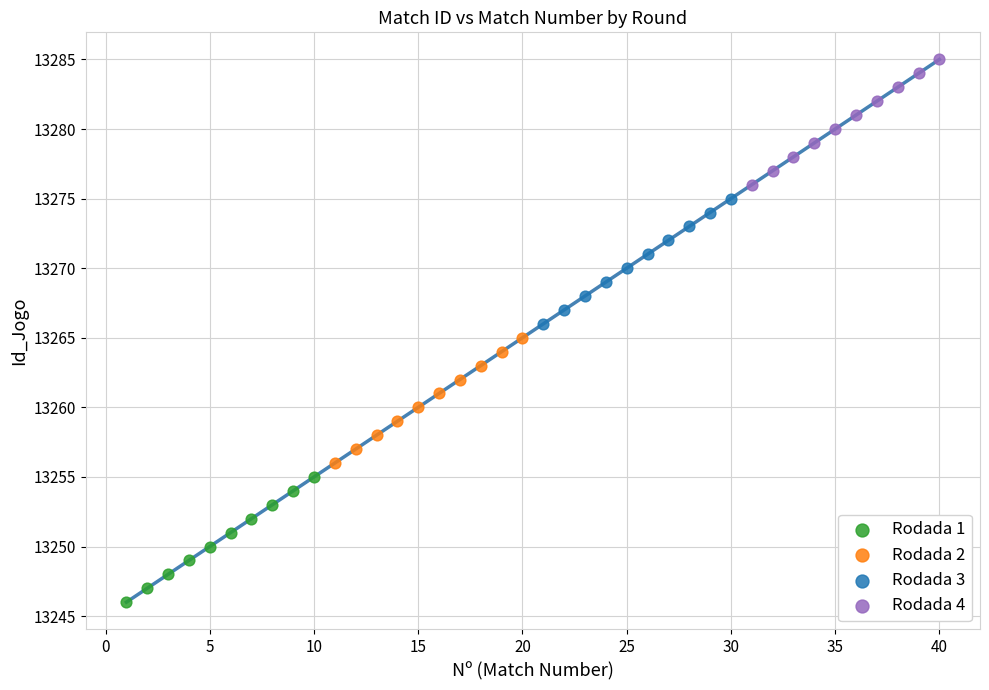

Which series reaches the maximum Y coordinate?

Rodada 4